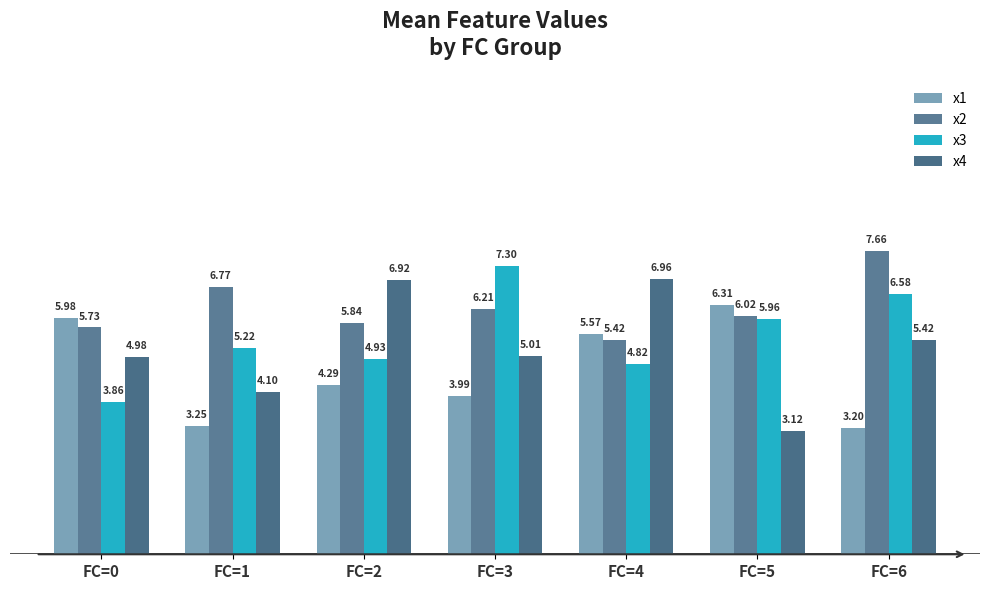

What is the value of the x3 bar at the 5th from the left?

4.8